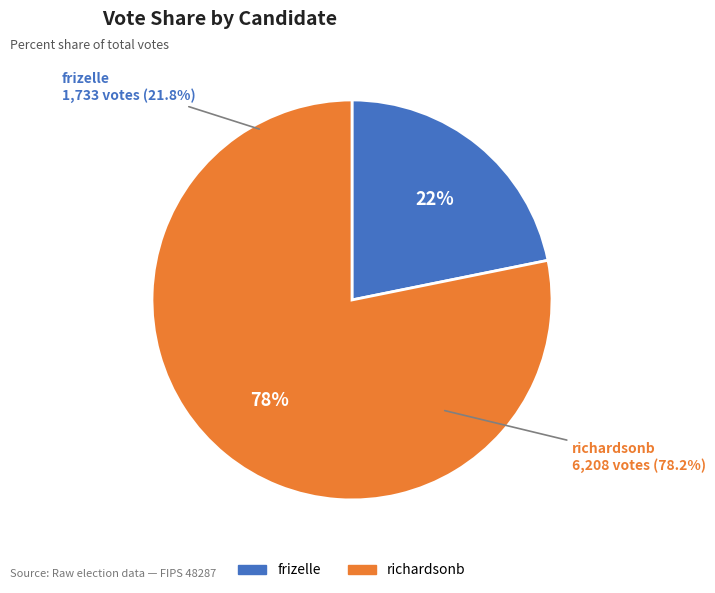

To the nearest percent, what portion does frizelle represent?

22%